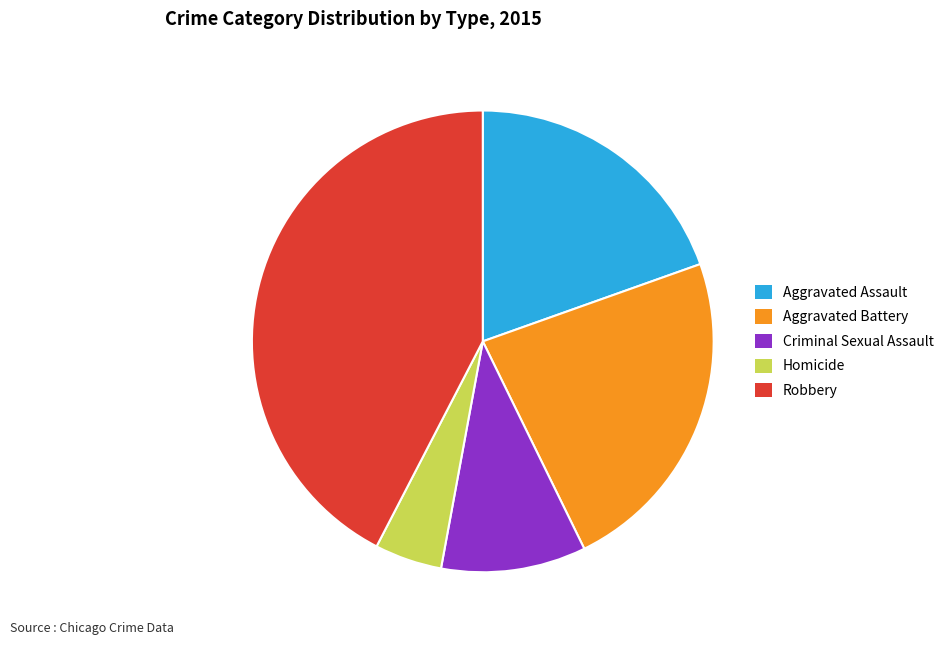

Rank the categories by value from lowest to highest.

Homicide, Criminal Sexual Assault, Aggravated Assault, Aggravated Battery, Robbery